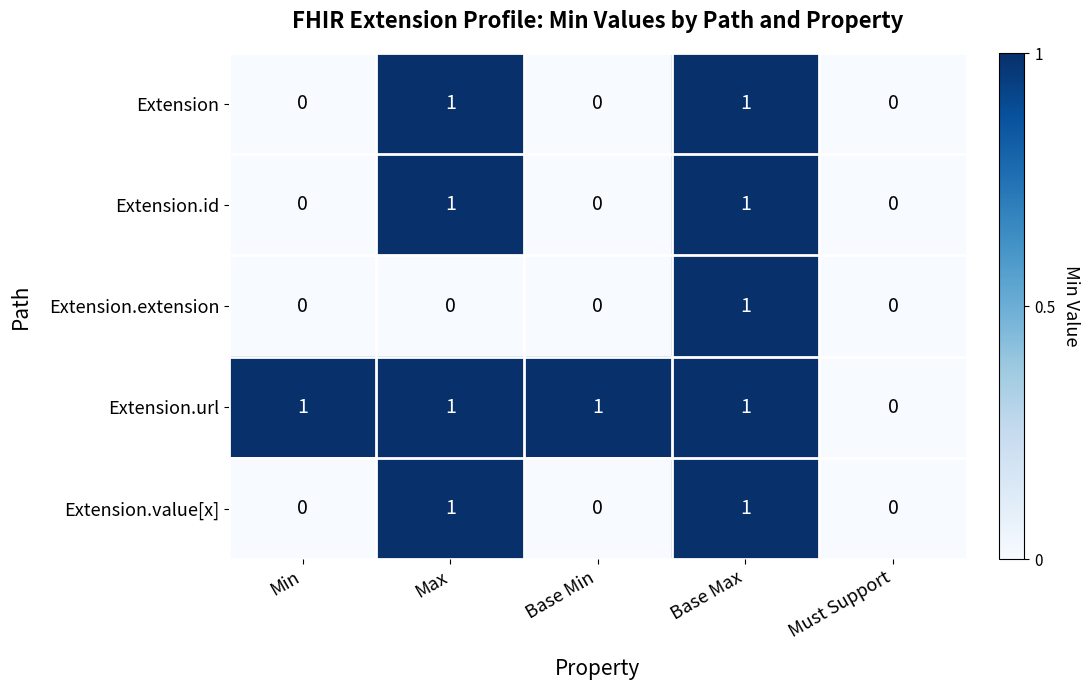

True or false: Extension.url has a value of 0 at Base Min.

False